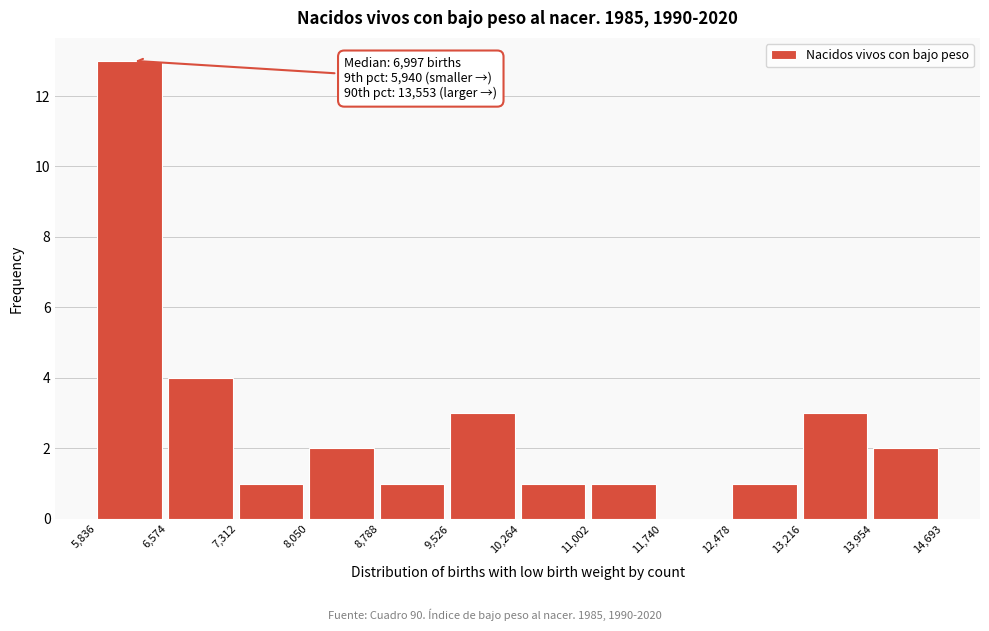

Over which range of the x-axis is the bar tallest?

5,836 to 6,574